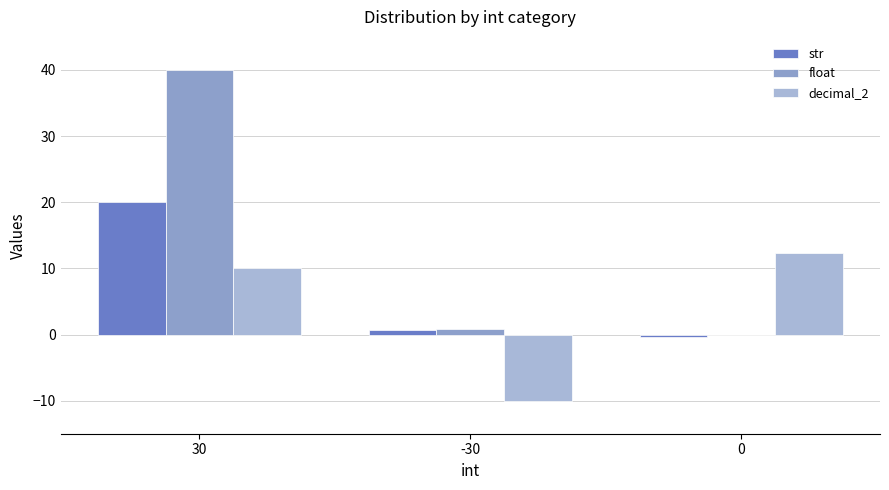

Reading right to left, list all the values displayed in this chart.

str: 0=-0.3	-30=0.7	30=20.0
float: 0=-0.0	-30=0.9	30=40.0
decimal_2: 0=12.3	-30=-10.0	30=10.0